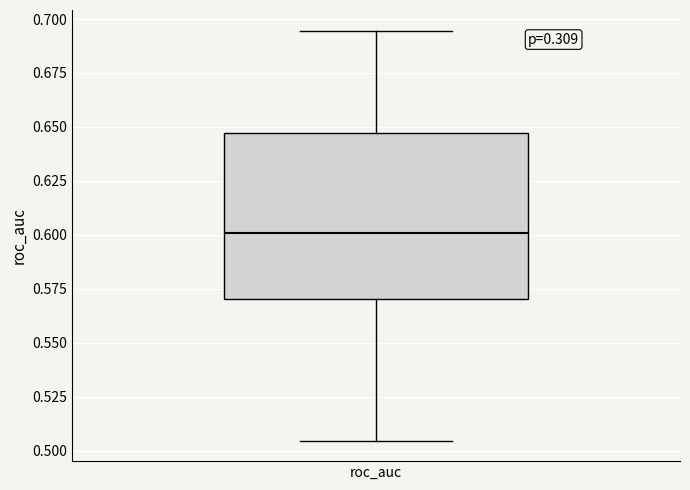

Where is the lower edge of the box for roc_auc on the y-axis? The values are not printed on the chart, so give them approximately, as read against the axis.

0.570